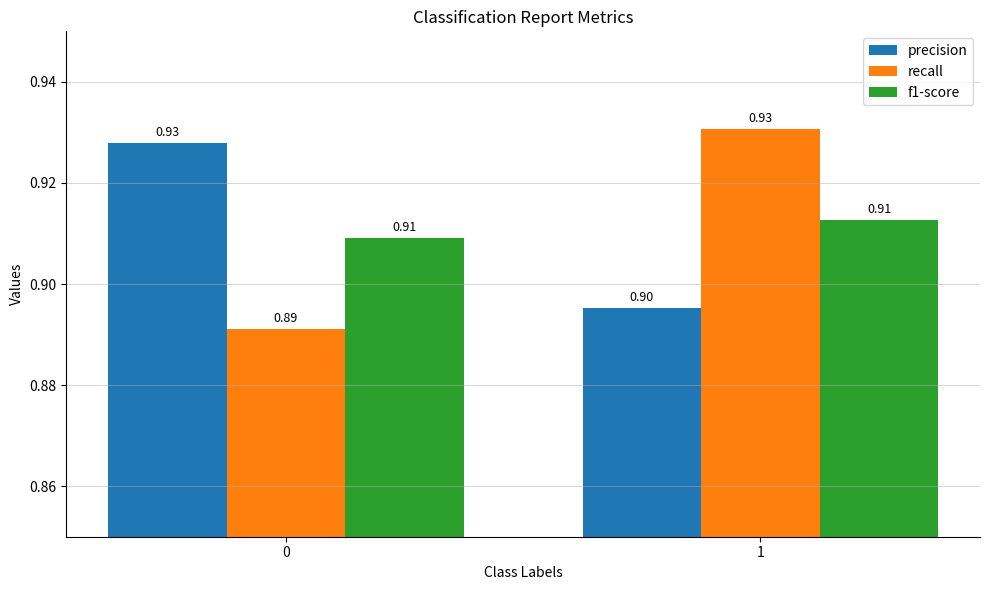

What is the average value of the precision series?

0.9